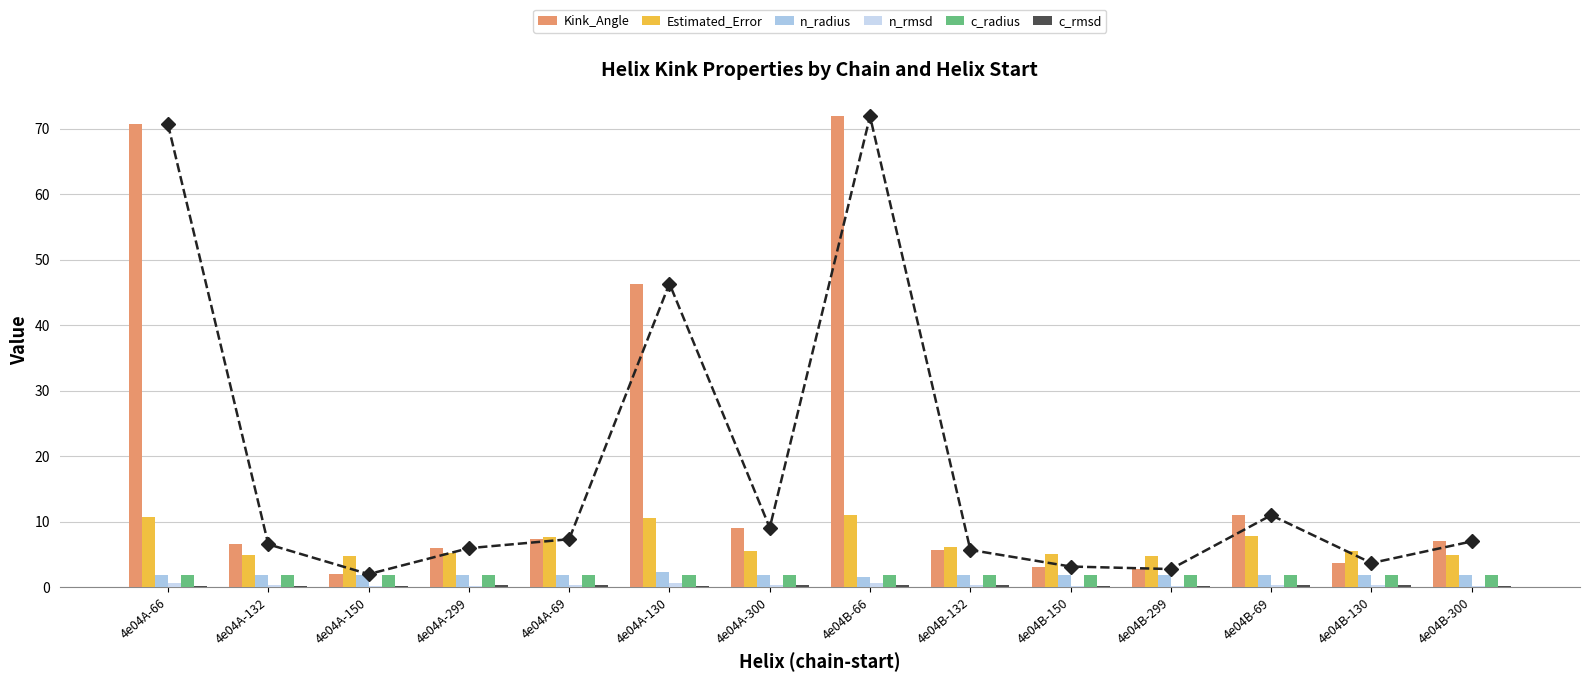

What is the minimum value for c_radius?

1.9